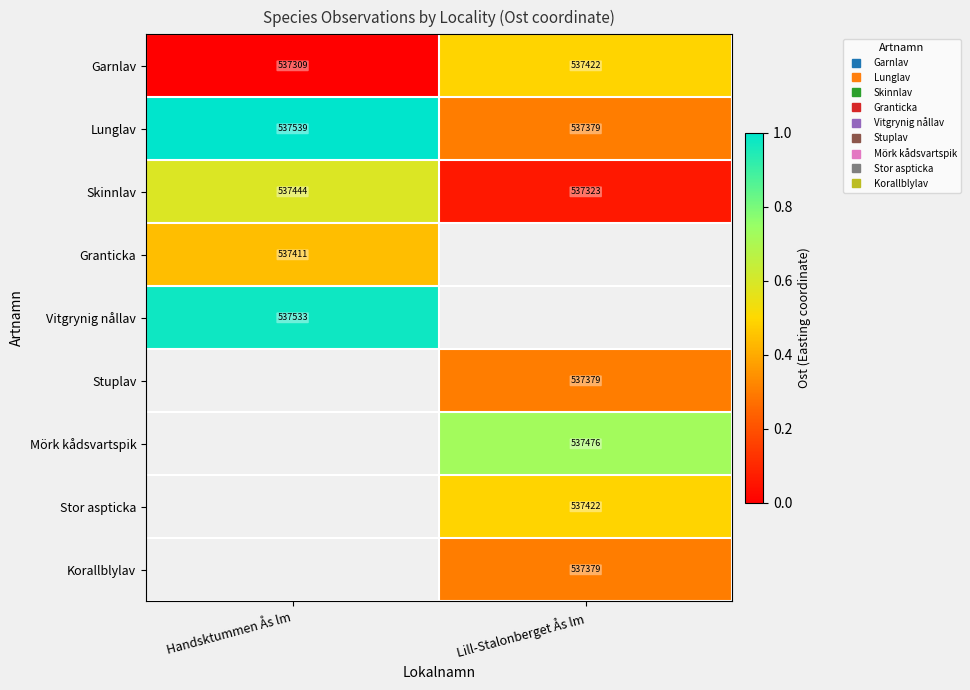

List the series in order of their peak value, highest first.

Lunglav, Vitgrynig nållav, Skinnlav, Garnlav, Stuplav, Mörk kådsvartspik, Stor aspticka, Korallblylav, Granticka